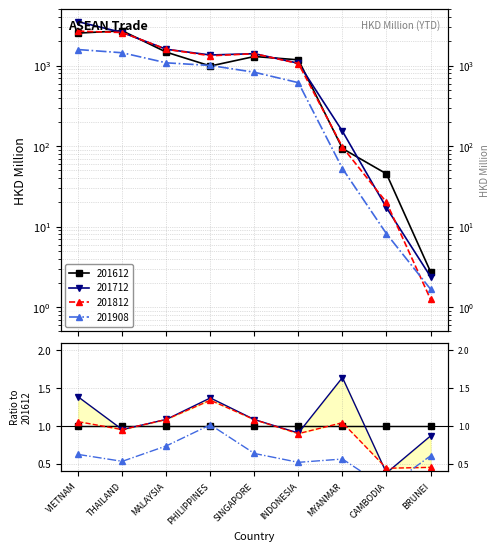

At which category does Ratio 201712 reach its first local valley?

THAILAND